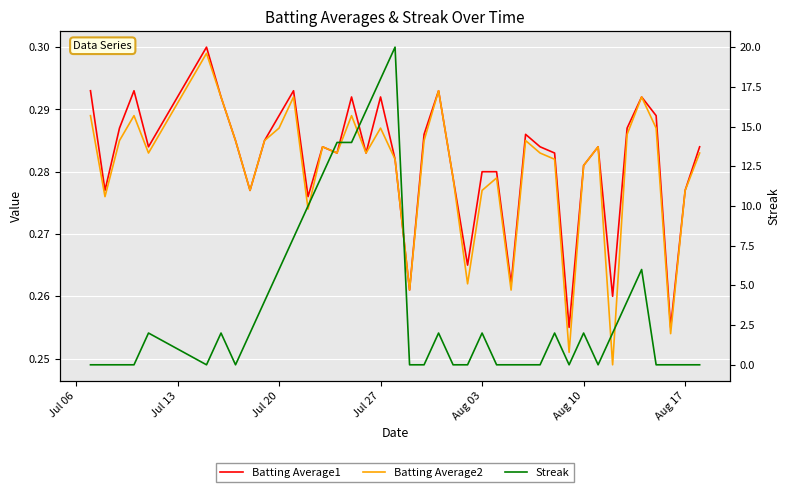

Between Aug 10 and Aug 17, which series saw the biggest shift?

Streak